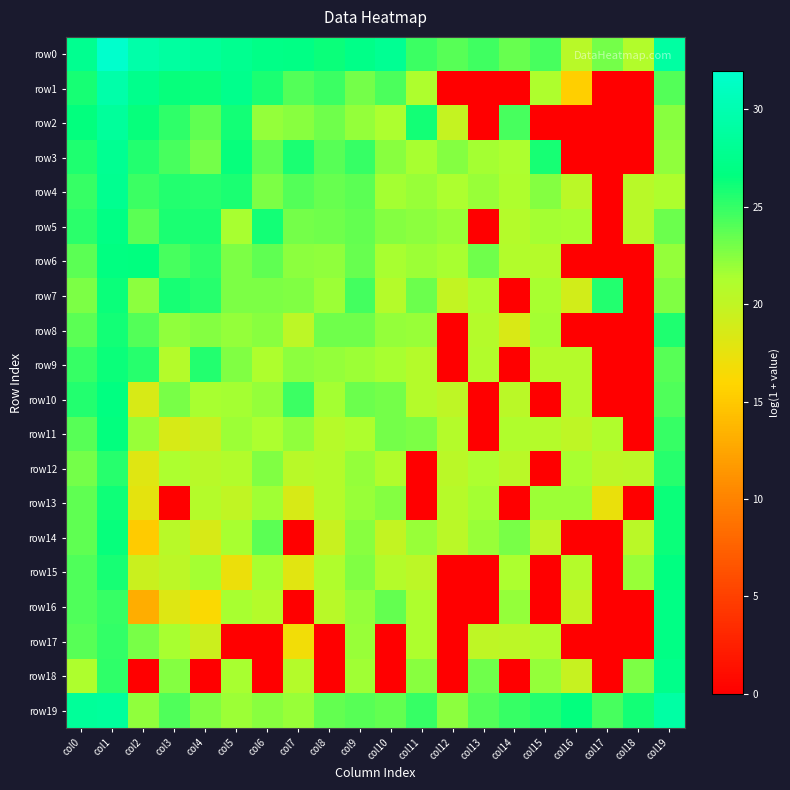

Reading left to right, list all the values displayed in this chart.

row0: col0=27.8	col1=32.0	col2=29.6	col3=28.9	col4=28.4	col5=27.8	col6=27.2	col7=27.1	col8=26.3	col9=27.3	col10=28.0	col11=24.8	col12=23.9	col13=24.6	col14=23.4	col15=24.3	col16=20.6	col17=23.1	col18=21.0	col19=29.0
row1: col0=26.0	col1=29.5	col2=27.5	col3=26.4	col4=26.3	col5=27.6	col6=25.7	col7=24.1	col8=24.8	col9=23.0	col10=24.2	col11=21.2	col12=0.0	col13=0.0	col14=0.0	col15=21.1	col16=15.5	col17=0.0	col18=0.0	col19=24.0
row2: col0=26.5	col1=28.5	col2=26.4	col3=25.1	col4=23.7	col5=26.0	col6=22.0	col7=22.4	col8=23.2	col9=22.1	col10=21.2	col11=26.0	col12=19.8	col13=0.0	col14=24.4	col15=0.0	col16=0.0	col17=0.0	col18=0.0	col19=22.4
row3: col0=25.7	col1=27.9	col2=25.6	col3=24.4	col4=23.1	col5=26.4	col6=23.7	col7=25.8	col8=23.9	col9=25.0	col10=22.5	col11=21.4	col12=22.5	col13=21.6	col14=21.3	col15=25.9	col16=0.0	col17=0.0	col18=0.0	col19=22.2
row4: col0=24.9	col1=27.7	col2=24.8	col3=25.5	col4=25.4	col5=25.8	col6=22.7	col7=24.1	col8=23.4	col9=23.8	col10=21.6	col11=21.9	col12=21.3	col13=21.9	col14=21.1	col15=22.5	col16=20.4	col17=0.0	col18=20.5	col19=21.1
row5: col0=25.3	col1=27.0	col2=23.7	col3=25.8	col4=25.8	col5=21.5	col6=26.0	col7=23.0	col8=23.2	col9=23.5	col10=22.5	col11=22.2	col12=21.9	col13=0.0	col14=20.8	col15=21.5	col16=21.4	col17=0.0	col18=20.5	col19=23.3
row6: col0=23.8	col1=26.7	col2=26.7	col3=24.4	col4=25.2	col5=22.8	col6=23.6	col7=22.3	col8=22.1	col9=23.4	col10=21.4	col11=21.8	col12=21.4	col13=23.1	col14=20.9	col15=20.8	col16=0.0	col17=0.0	col18=0.0	col19=22.0
row7: col0=22.8	col1=26.3	col2=22.2	col3=25.9	col4=25.4	col5=22.8	col6=22.8	col7=22.6	col8=21.8	col9=24.6	col10=20.8	col11=23.3	col12=19.9	col13=21.2	col14=0.0	col15=21.4	col16=18.9	col17=25.5	col18=0.0	col19=22.6
row8: col0=23.8	col1=26.0	col2=24.0	col3=22.1	col4=22.5	col5=22.0	col6=22.4	col7=20.3	col8=23.2	col9=23.2	col10=22.0	col11=21.9	col12=0.0	col13=20.8	col14=18.4	col15=21.5	col16=0.0	col17=0.0	col18=0.0	col19=25.6
row9: col0=25.0	col1=26.3	col2=25.4	col3=20.8	col4=25.5	col5=22.6	col6=21.2	col7=22.3	col8=22.0	col9=21.8	col10=21.5	col11=20.8	col12=0.0	col13=20.9	col14=0.0	col15=20.7	col16=20.8	col17=0.0	col18=0.0	col19=23.9
row10: col0=25.5	col1=26.8	col2=18.5	col3=22.9	col4=21.4	col5=21.5	col6=22.0	col7=24.7	col8=21.6	col9=23.3	col10=23.0	col11=20.7	col12=20.1	col13=0.0	col14=20.4	col15=0.0	col16=20.8	col17=0.0	col18=0.0	col19=24.2
row11: col0=23.8	col1=26.6	col2=21.9	col3=18.5	col4=19.6	col5=21.8	col6=21.2	col7=22.1	col8=20.7	col9=21.2	col10=23.0	col11=22.8	col12=20.8	col13=0.0	col14=21.1	col15=20.8	col16=20.2	col17=21.0	col18=0.0	col19=24.9
row12: col0=23.1	col1=25.5	col2=18.0	col3=21.3	col4=20.5	col5=20.9	col6=22.6	col7=20.5	col8=20.7	col9=22.0	col10=21.0	col11=0.0	col12=20.4	col13=21.3	col14=20.4	col15=0.0	col16=21.4	col17=20.3	col18=20.5	col19=25.4
row13: col0=23.7	col1=26.1	col2=17.7	col3=0.0	col4=20.8	col5=20.1	col6=21.7	col7=18.5	col8=20.8	col9=21.9	col10=22.5	col11=0.0	col12=20.7	col13=21.5	col14=0.0	col15=21.8	col16=21.8	col17=17.3	col18=0.0	col19=26.3
row14: col0=23.7	col1=26.5	col2=15.2	col3=20.6	col4=18.5	col5=21.4	col6=23.8	col7=0.0	col8=19.5	col9=22.4	col10=19.9	col11=21.9	col12=20.5	col13=21.9	col14=22.9	col15=20.1	col16=0.0	col17=0.0	col18=20.4	col19=26.3
row15: col0=24.2	col1=25.9	col2=19.4	col3=20.3	col4=21.6	col5=17.1	col6=21.5	col7=17.9	col8=21.0	col9=22.7	col10=20.8	col11=20.3	col12=0.0	col13=0.0	col14=21.3	col15=0.0	col16=20.8	col17=0.0	col18=21.9	col19=26.8
row16: col0=24.2	col1=24.9	col2=13.1	col3=18.2	col4=16.2	col5=21.4	col6=20.8	col7=0.0	col8=20.5	col9=22.0	col10=23.6	col11=21.2	col12=0.0	col13=0.0	col14=22.0	col15=0.0	col16=20.0	col17=0.0	col18=0.0	col19=27.1
row17: col0=23.9	col1=25.1	col2=22.9	col3=21.4	col4=19.3	col5=0.0	col6=0.0	col7=16.8	col8=0.0	col9=21.9	col10=0.0	col11=21.2	col12=0.0	col13=20.2	col14=20.2	col15=20.9	col16=0.0	col17=0.0	col18=0.0	col19=27.0
row18: col0=21.2	col1=25.1	col2=0.0	col3=22.6	col4=0.0	col5=21.5	col6=0.0	col7=20.8	col8=0.0	col9=21.7	col10=0.0	col11=22.4	col12=0.0	col13=23.2	col14=0.0	col15=22.1	col16=19.6	col17=0.0	col18=22.7	col19=27.5
row19: col0=28.4	col1=28.6	col2=22.1	col3=24.1	col4=22.6	col5=21.8	col6=22.4	col7=21.9	col8=23.5	col9=23.9	col10=23.5	col11=25.0	col12=22.3	col13=24.1	col14=24.9	col15=25.5	col16=26.6	col17=24.4	col18=26.0	col19=29.1